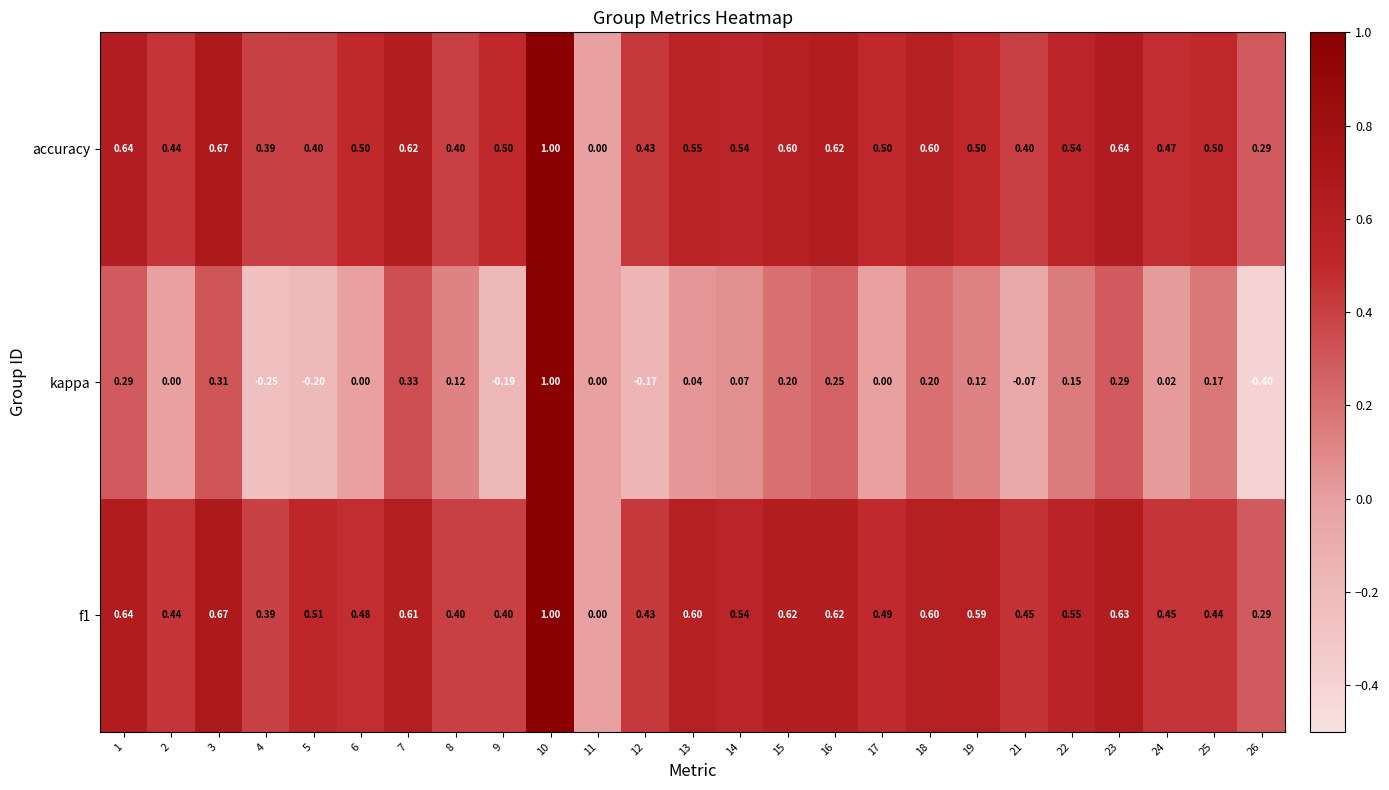

Count the number of data series in this chart.

3